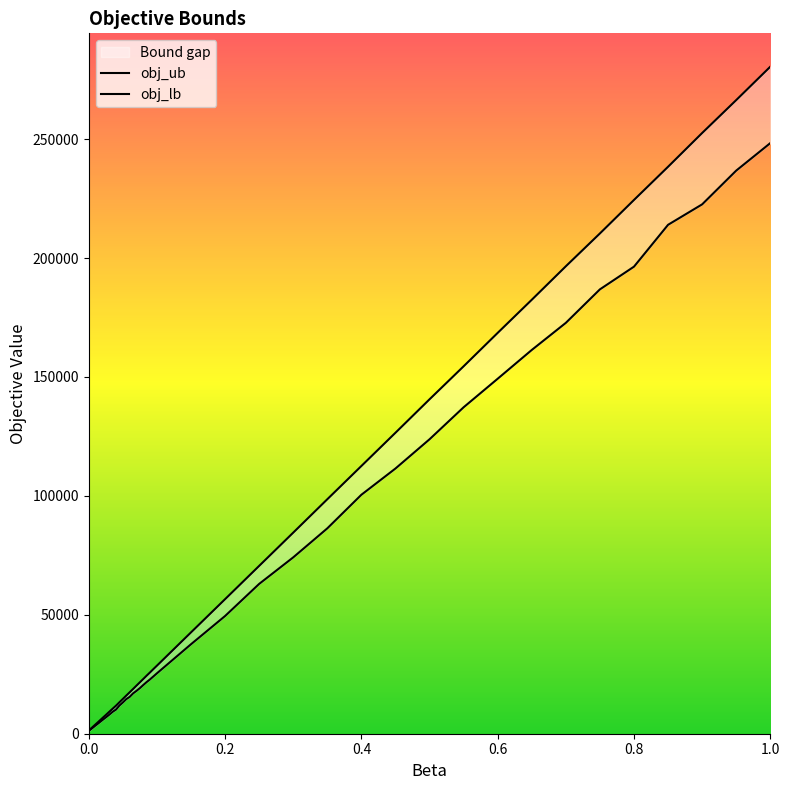

True or false: obj_lb and obj_ub cross at least once.

False